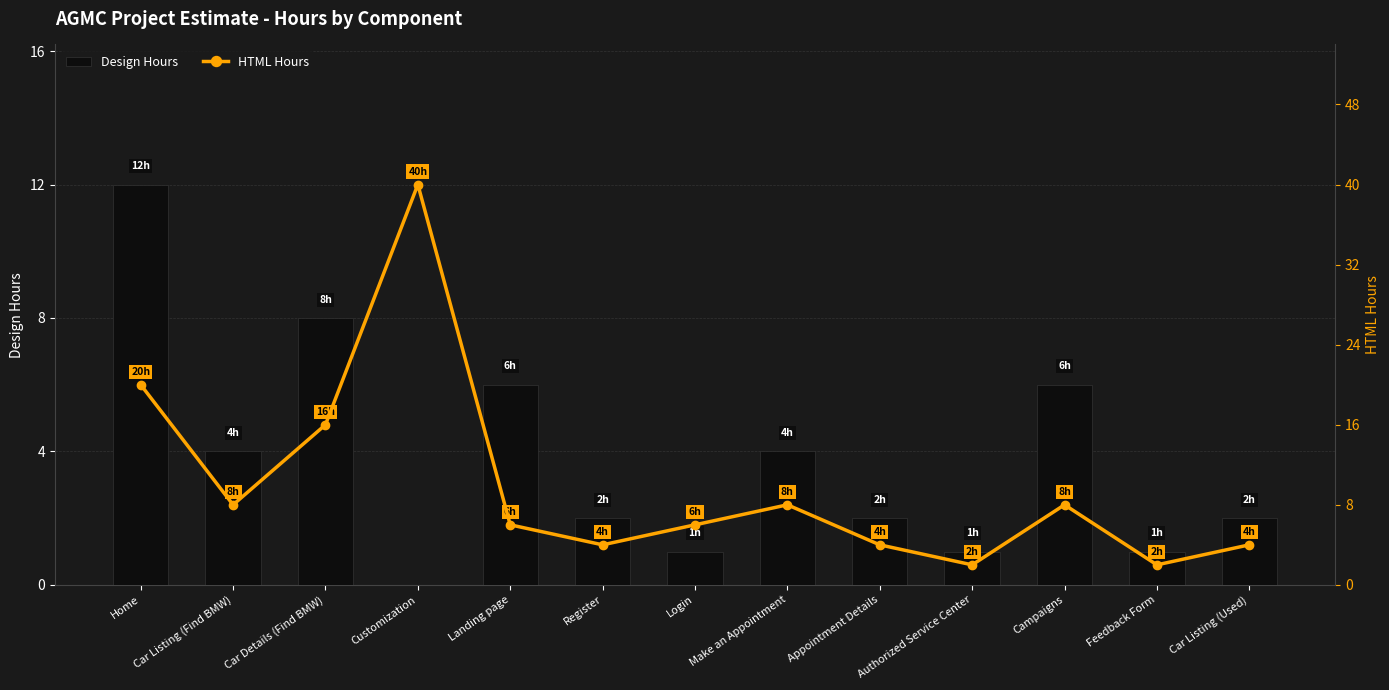

What is the average value of the HTML Hours series?

10